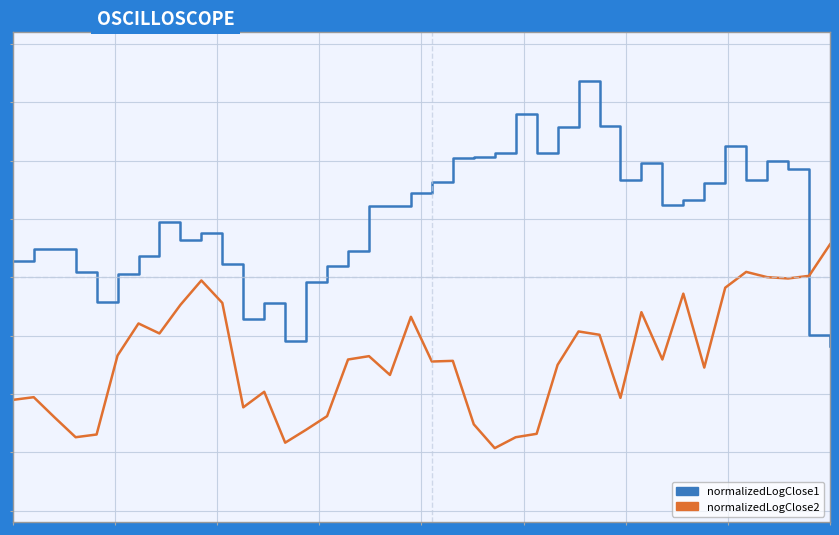

Does the chart display data point markers on the line(s)?

No